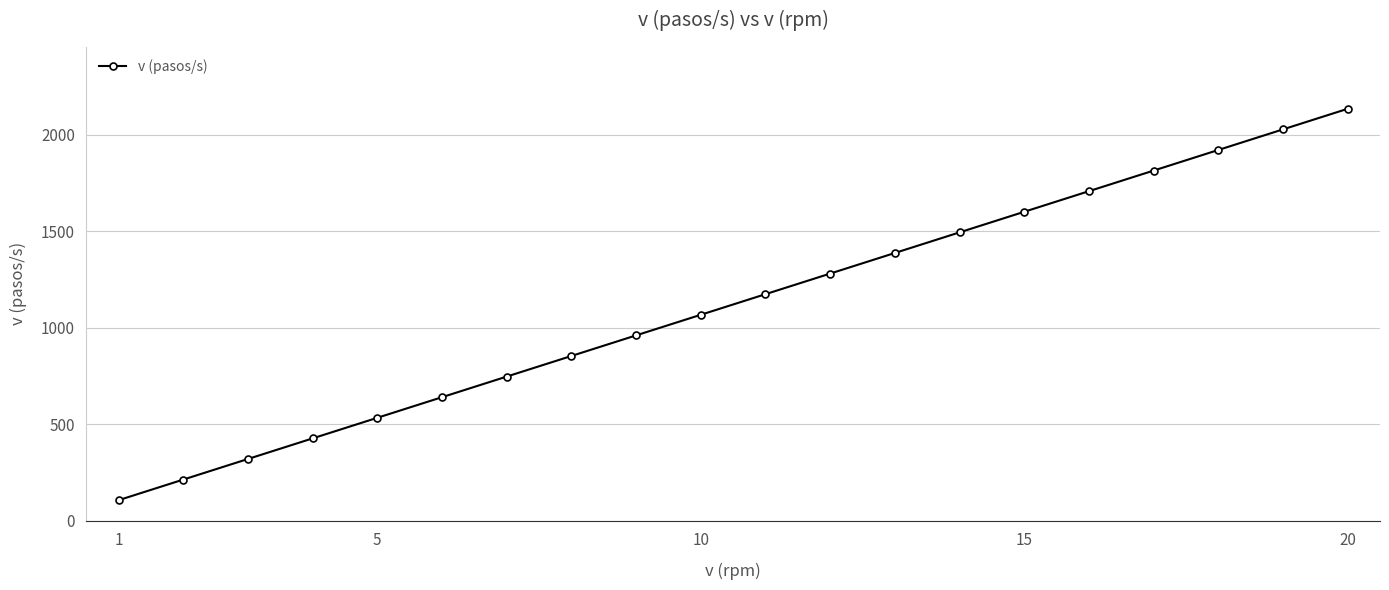

What is the greatest value displayed?

2133.3